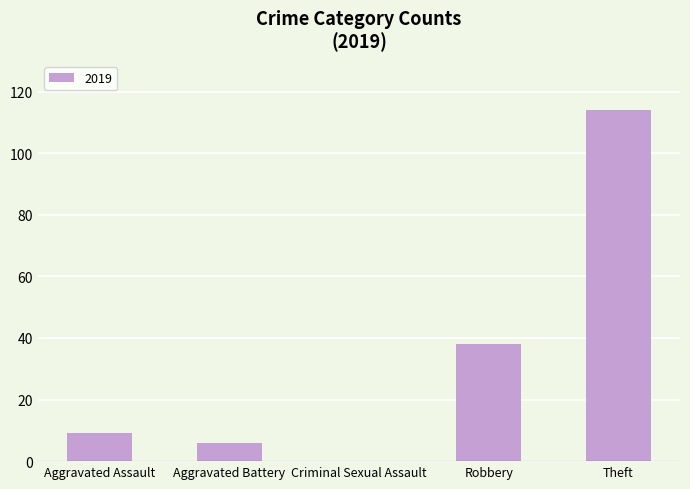

Reading left to right, extract all data points from this chart.

Aggravated Assault=9	Aggravated Battery=6	Criminal Sexual Assault=0	Robbery=38	Theft=114